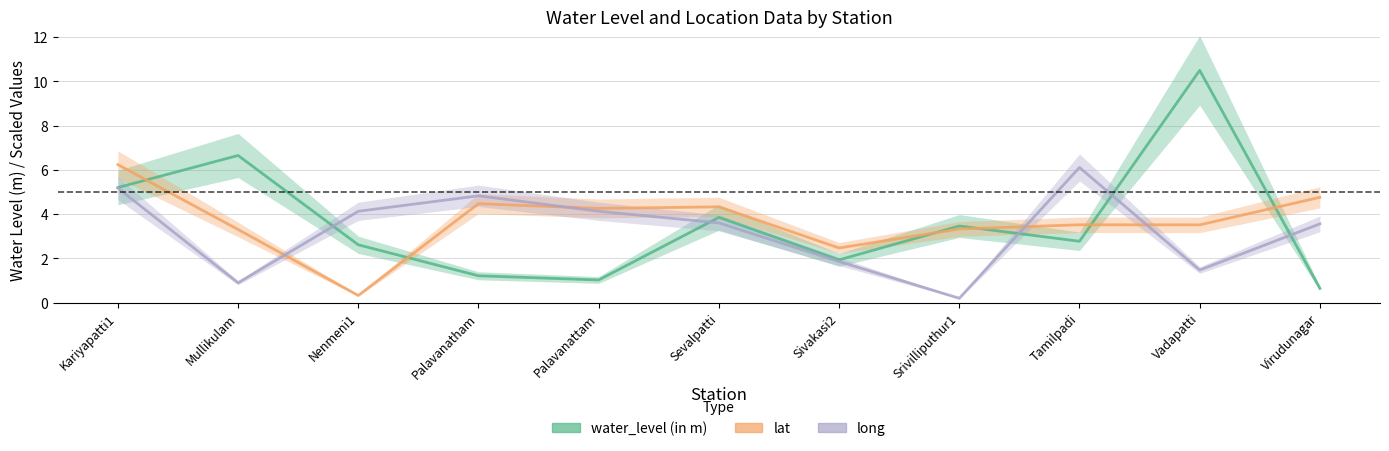

What is the average value of the lat series?

3.7